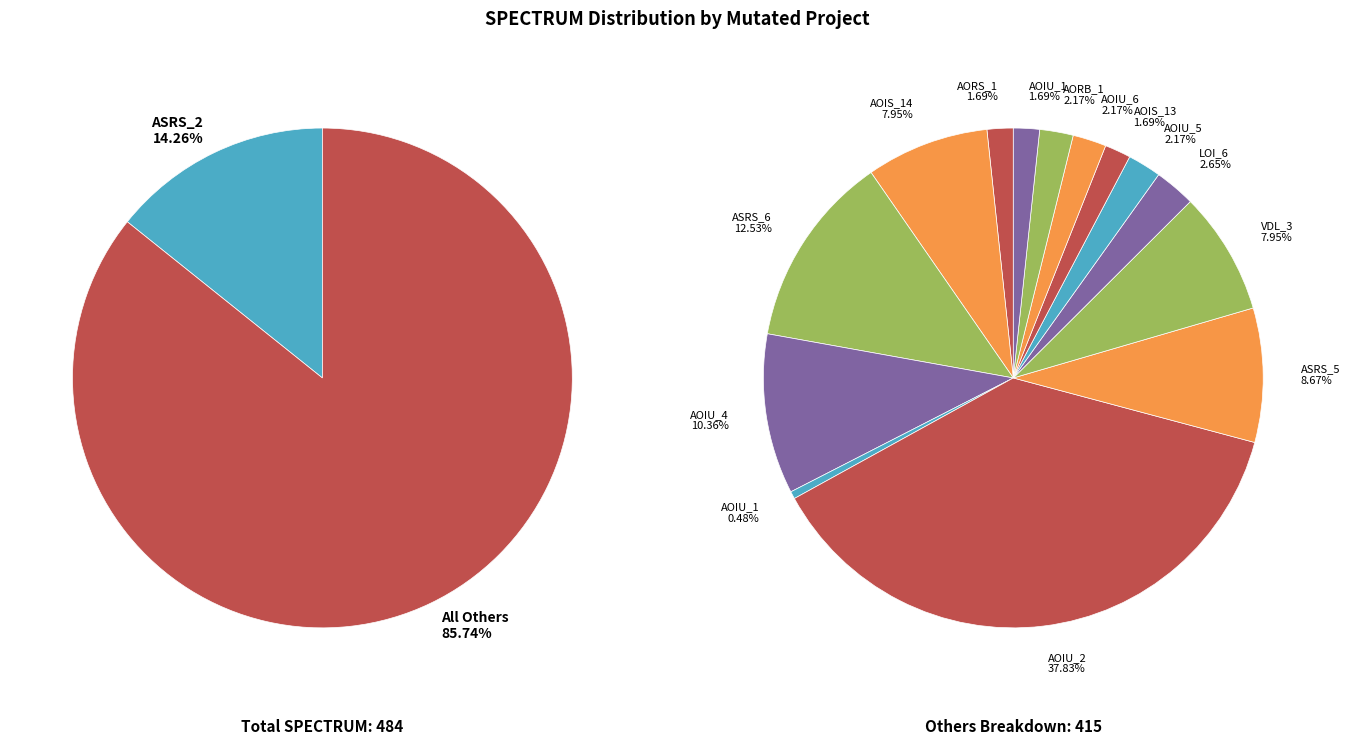

How many segments does this pie chart have?

15